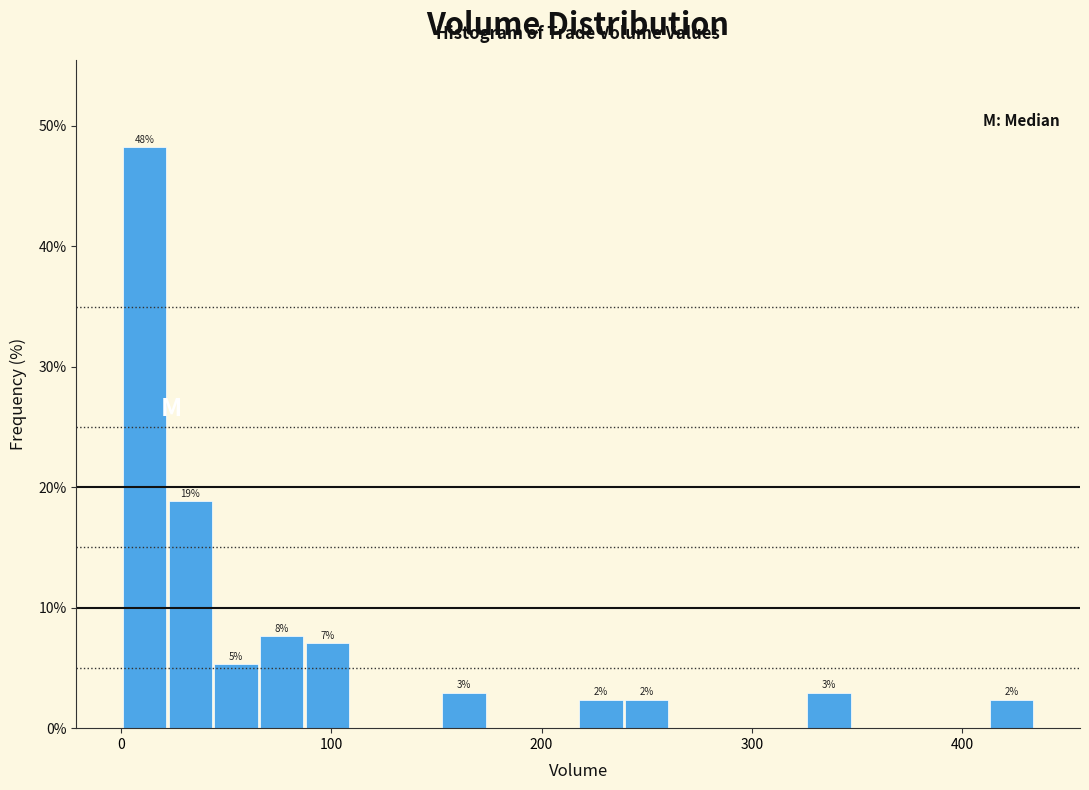

Around what value on the x-axis is the tallest bar? Give the approximate position of its centre, as read against the axis.

10